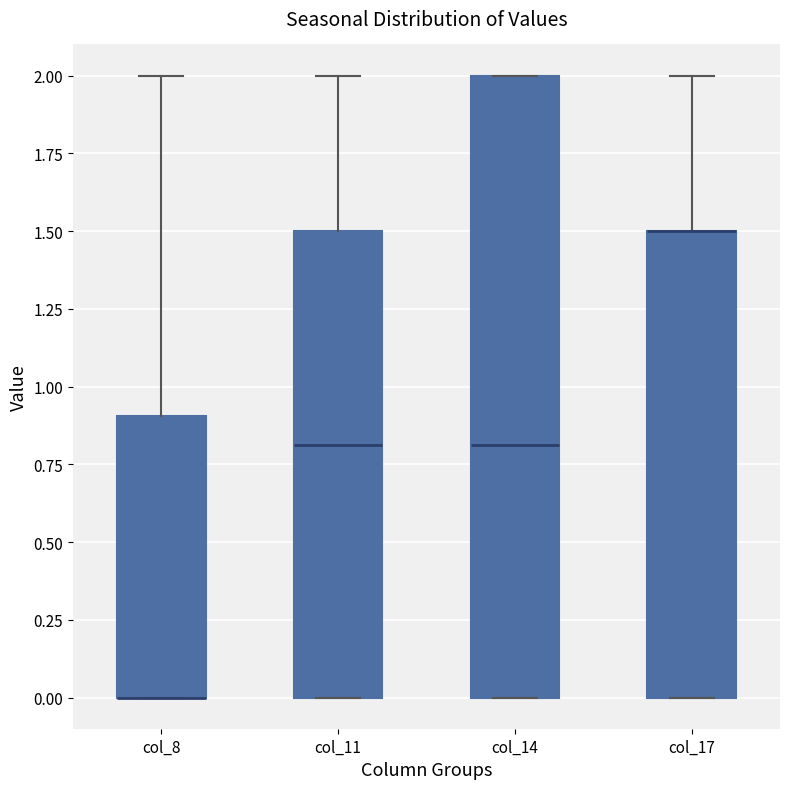

Reading left to right, transcribe this box plot: for each box, give where its median line is, the range the box spans, and where its two whiskers end, as read against the y-axis. The values are not printed on the chart, so give them approximately, as read against the axis.

col_8: median 0.0 (drawn on the box's lower edge), box 0.0 to 0.9, whiskers 0.0 to 2.0
col_11: median 0.8, box 0.0 to 1.5, whiskers 0.0 to 2.0
col_14: median 0.8, box 0.0 to 2.0, whiskers 0.0 to 2.0
col_17: median 1.5 (drawn on the box's upper edge), box 0.0 to 1.5, whiskers 0.0 to 2.0